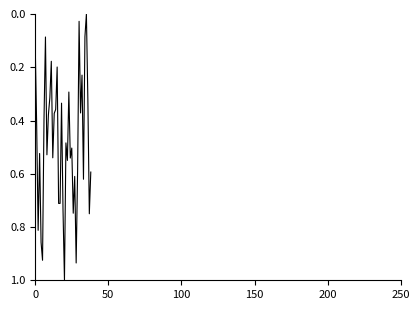

What is the maximum value shown in the chart?

1.0